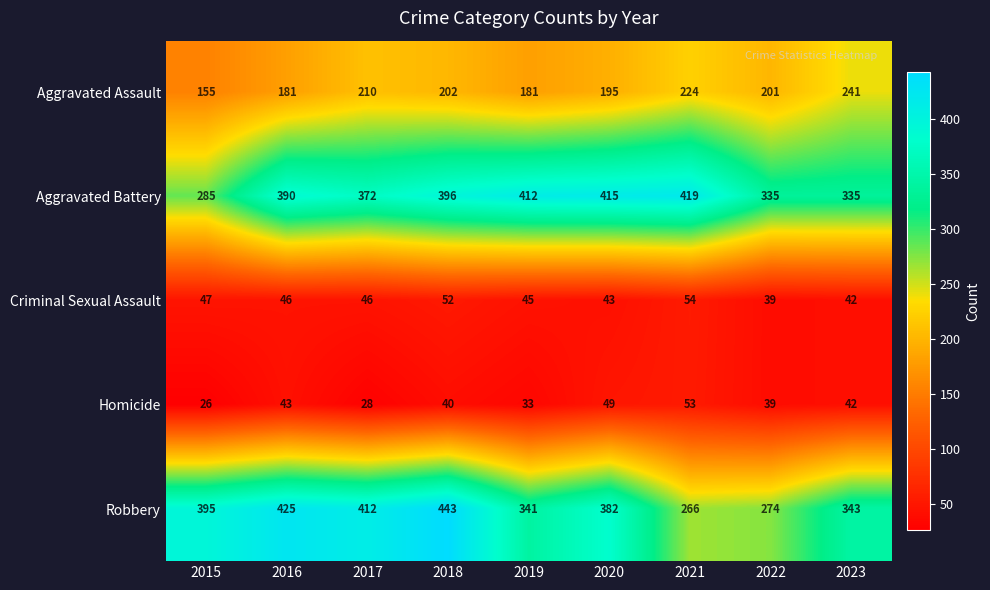

Is it true that Aggravated Assault equals 181 at 2016?

True